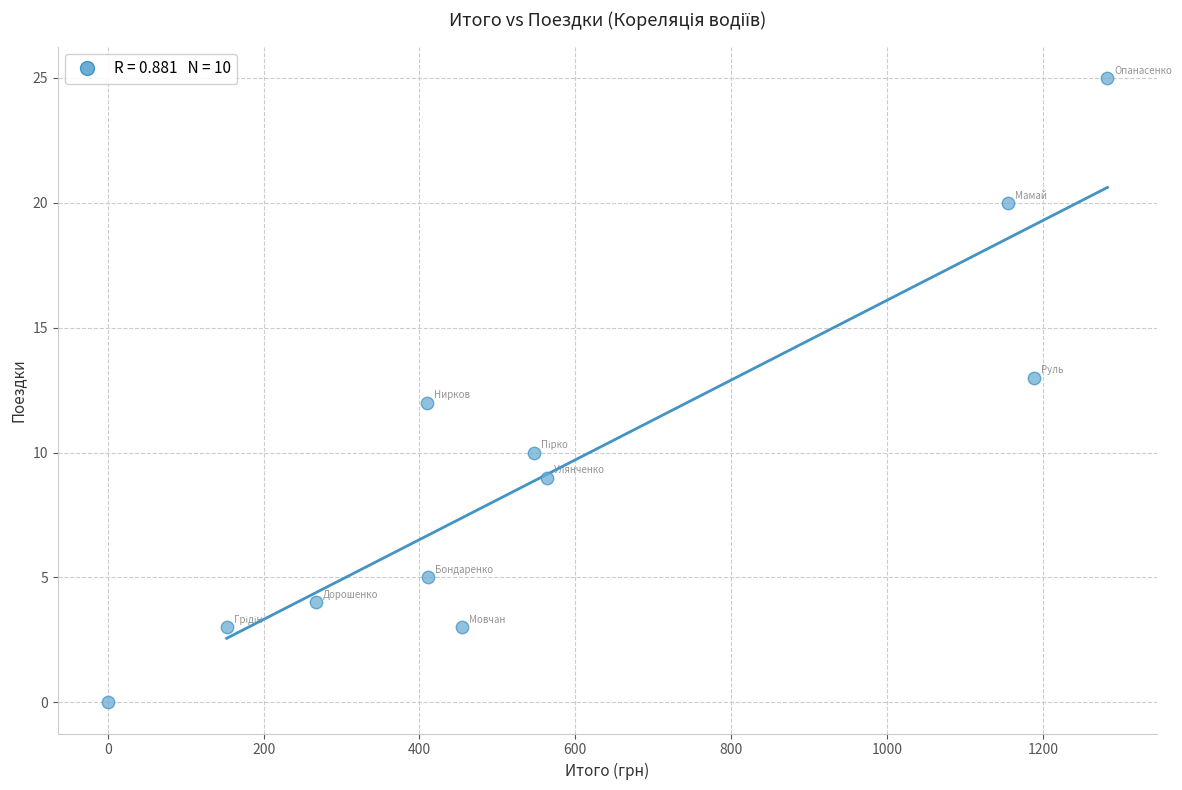

What is the average Y value?

9